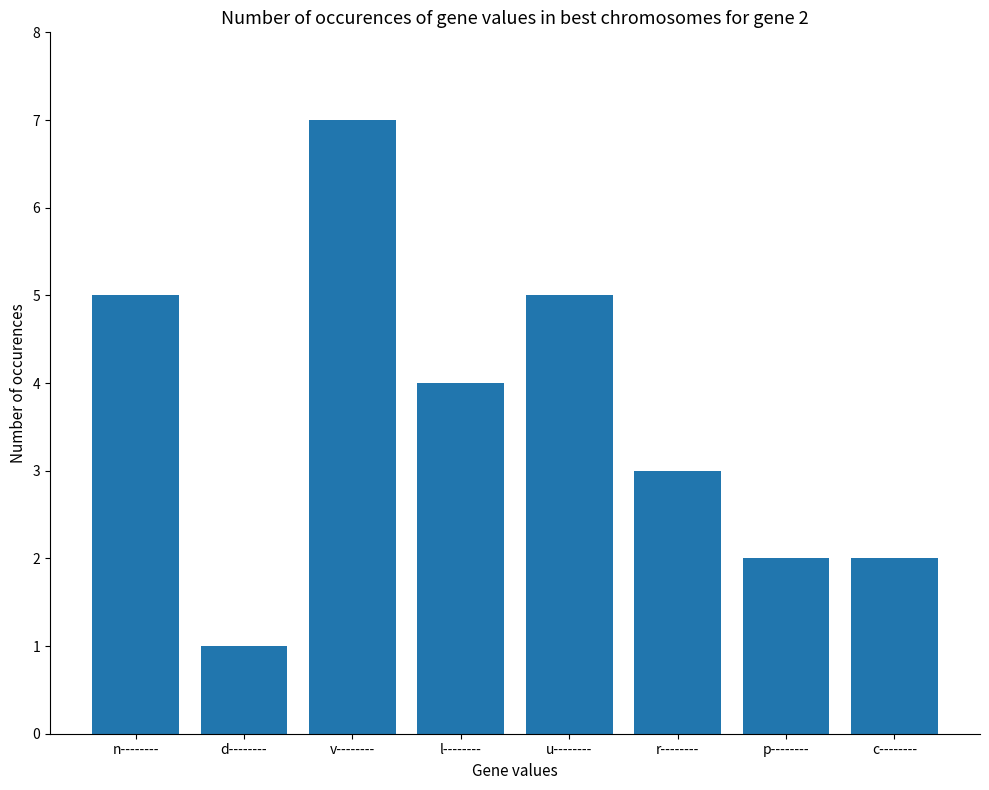

True or false: the data shows 0 at p--------.

False